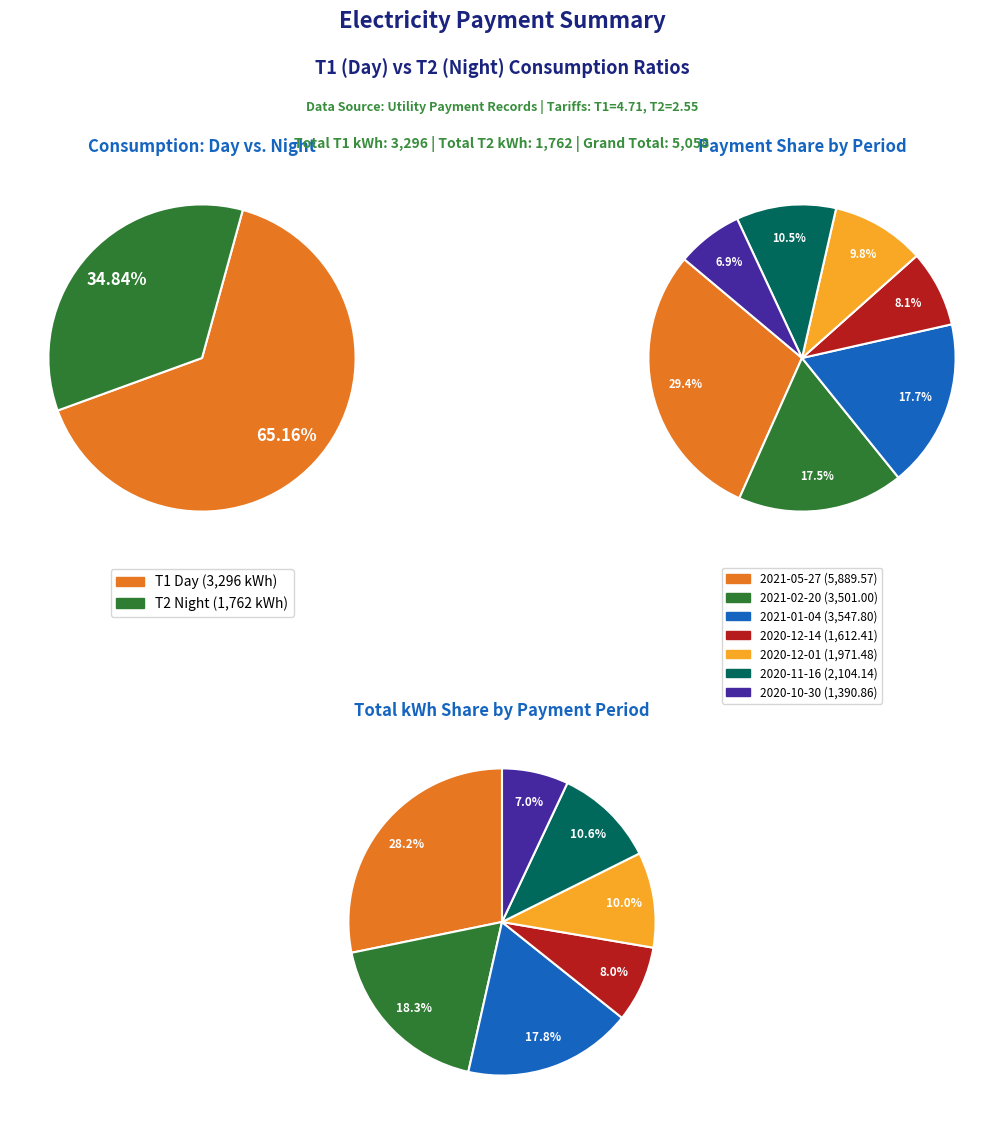

Count the number of slices in the pie.

7